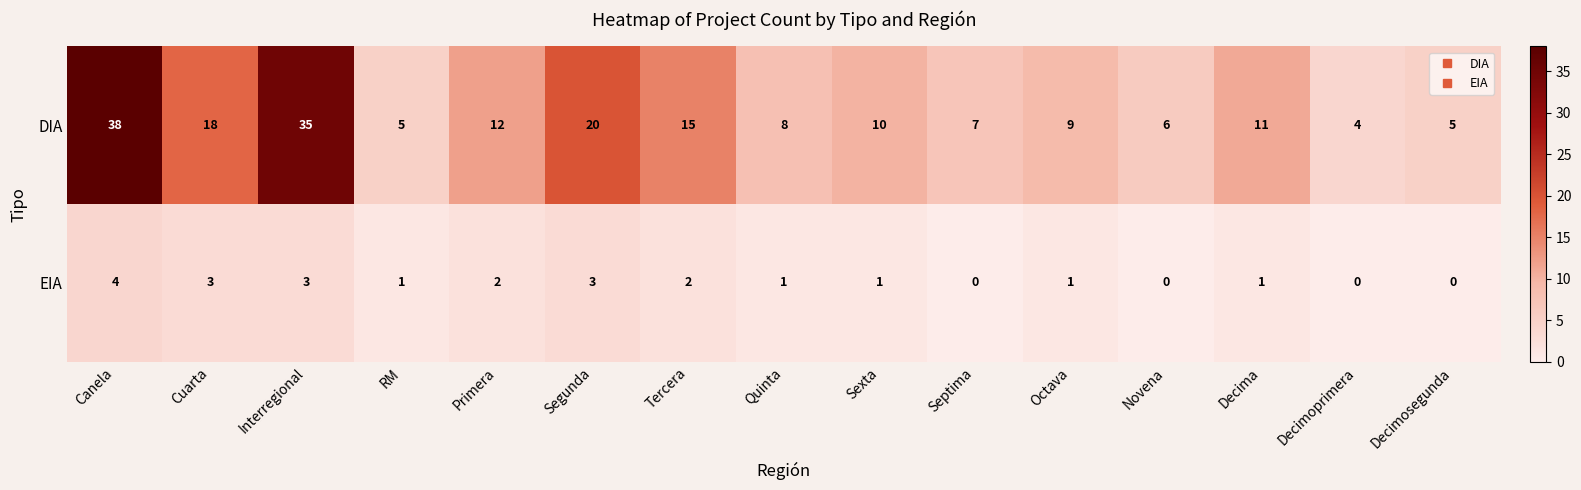

What is the difference between the highest and lowest values at RM?

4